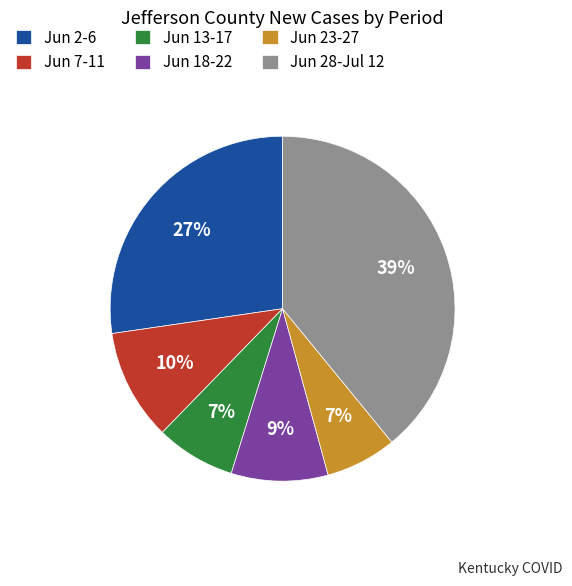

Which has a higher value, Jun 7-11 or Jun 23-27?

Jun 7-11